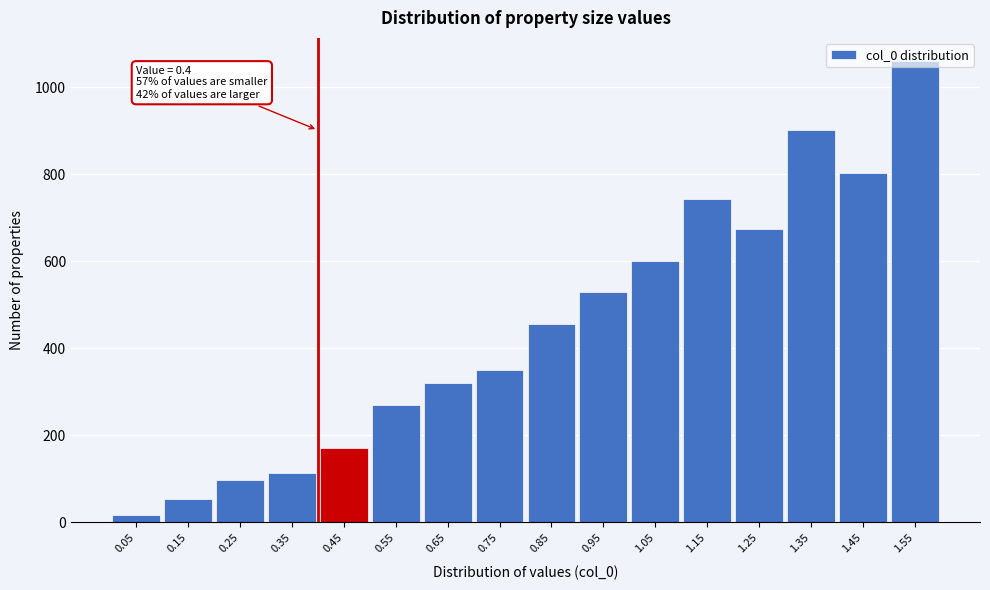

What is the change in value from 0.45 to 1.15?

+572.7